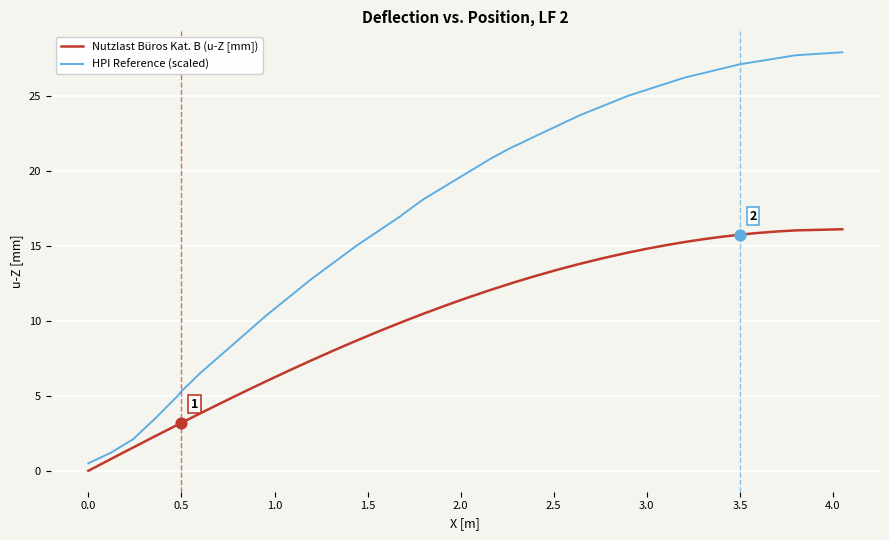

Which series has the largest total across all categories?

HPI Reference (scaled)